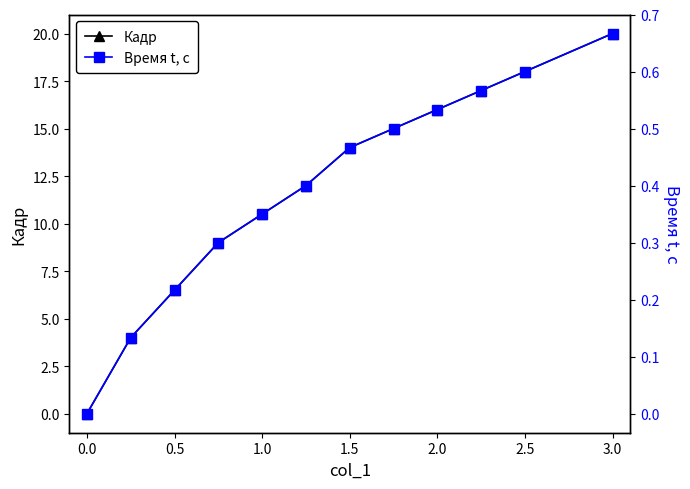

True or false: Кадр has more than 1 interior local peaks.

False